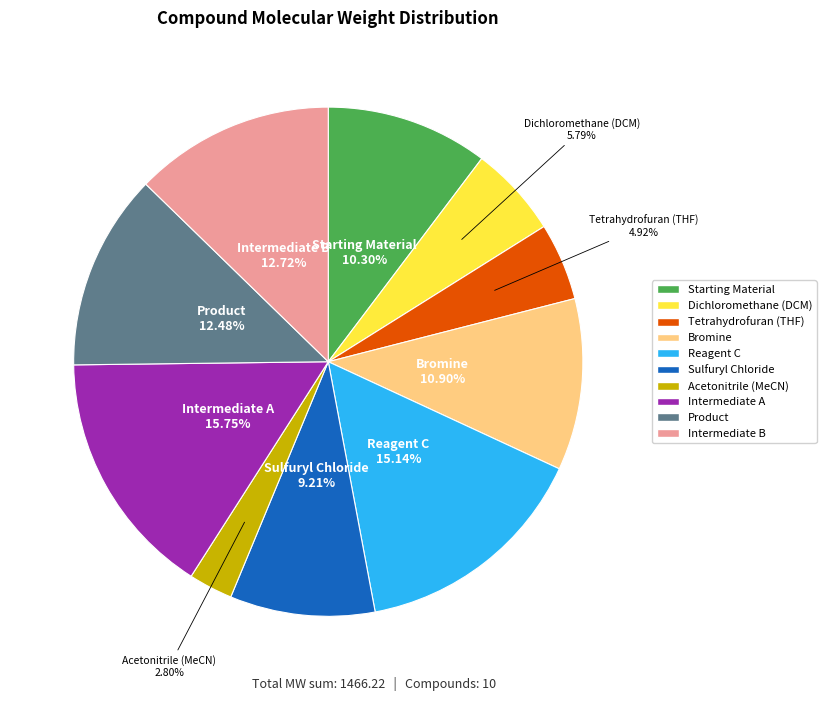

How many slices are in this pie chart?

10